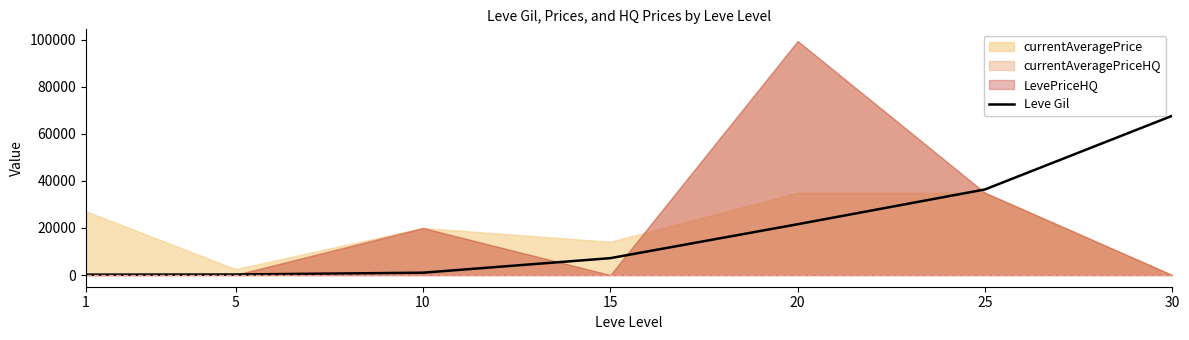

True or false: there are more than 2 points higher than both neighbors.

False